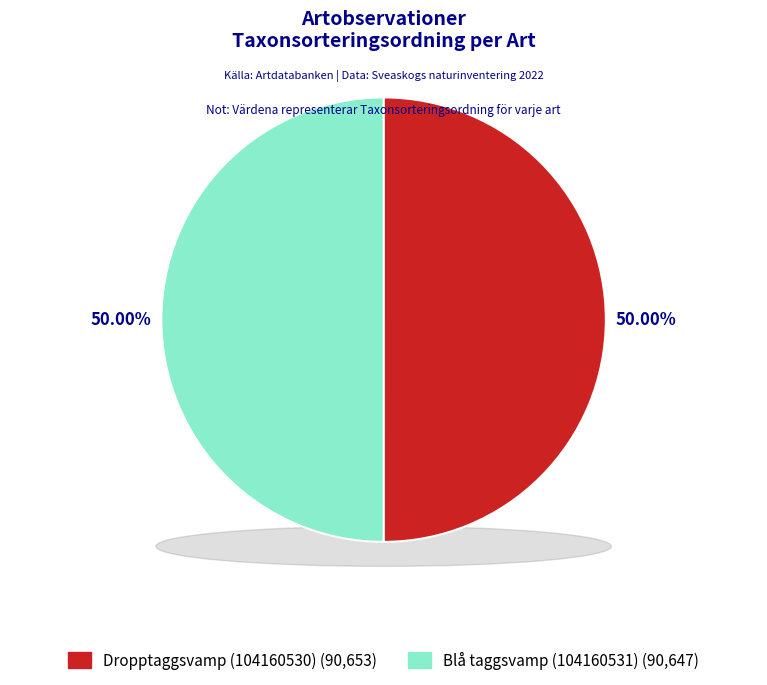

Is the sum of Blå taggsvamp (104160531) and Dropptaggsvamp (104160530) greater than half?

Yes